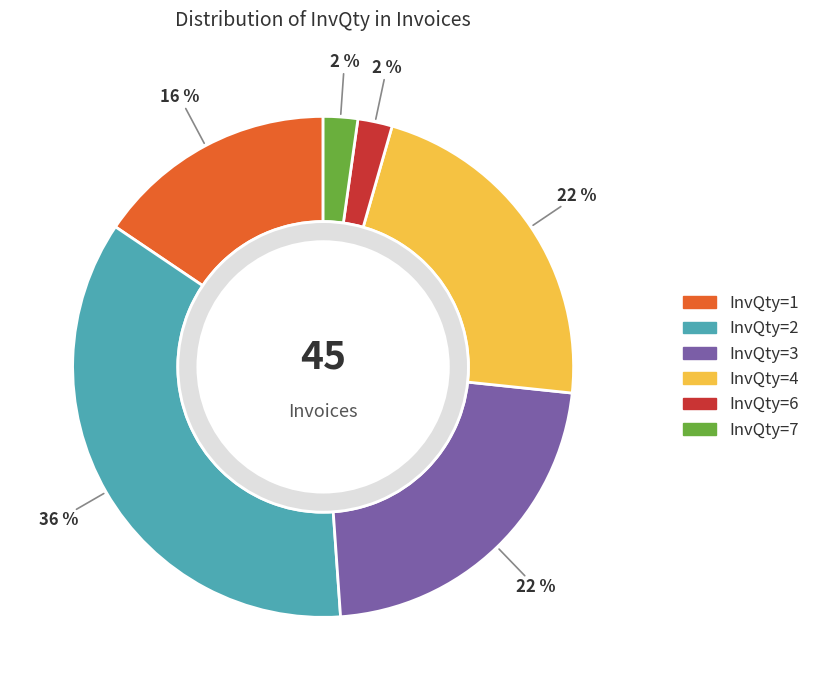

Does 5 account for over 50% of the chart?

No